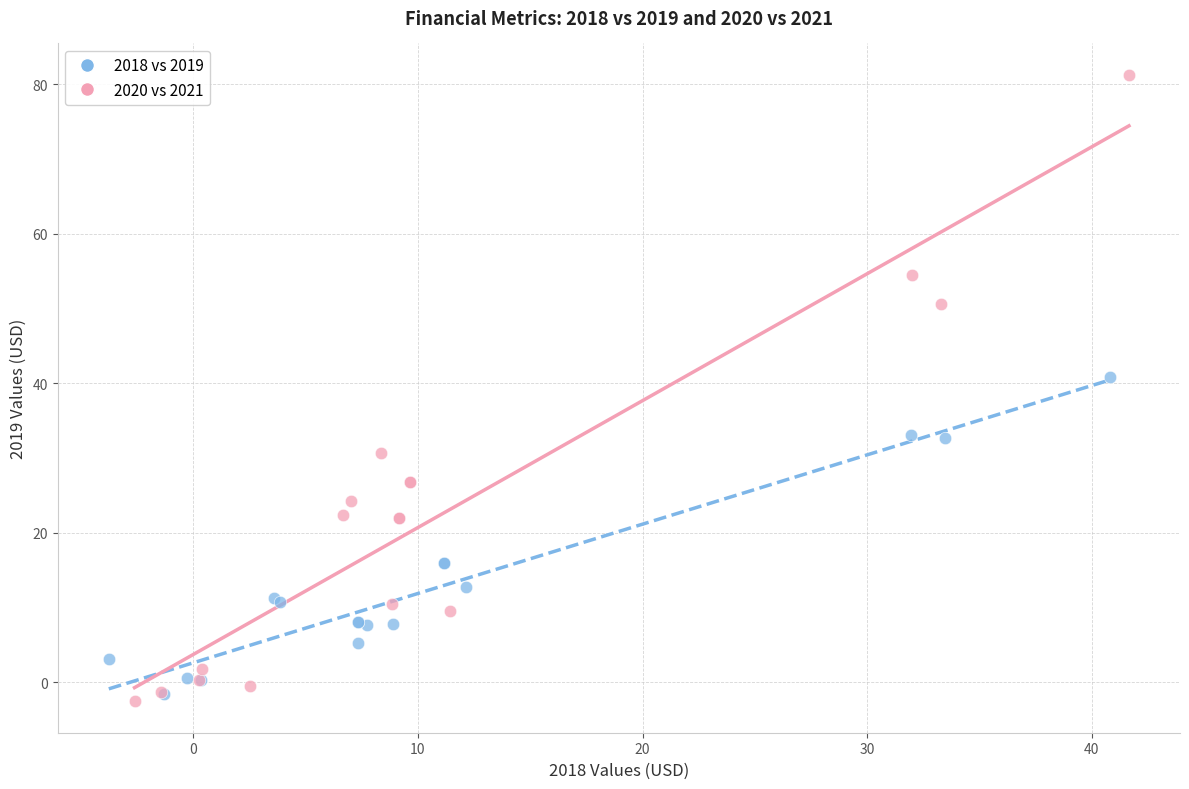

Which series has the widest spread of Y values?

2020 vs 2021